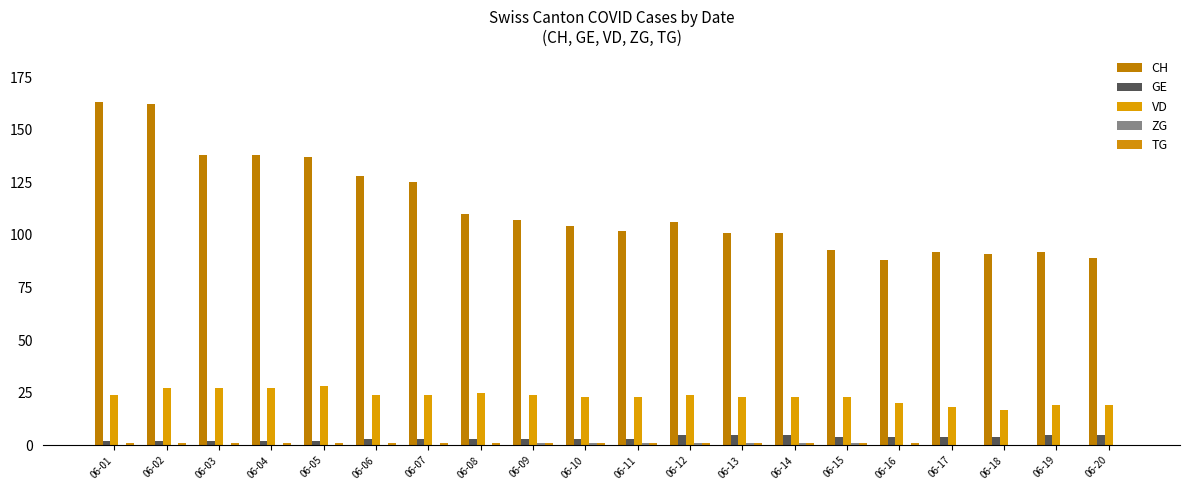

Where is TG nearest to the value 0?

06-17